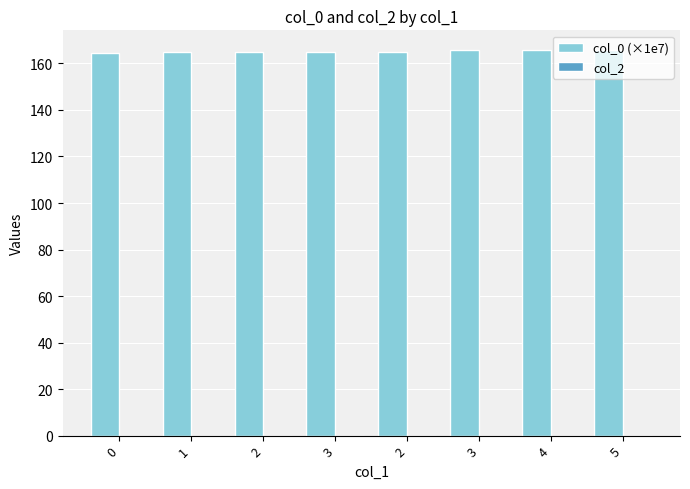

Count the number of data series in this chart.

1